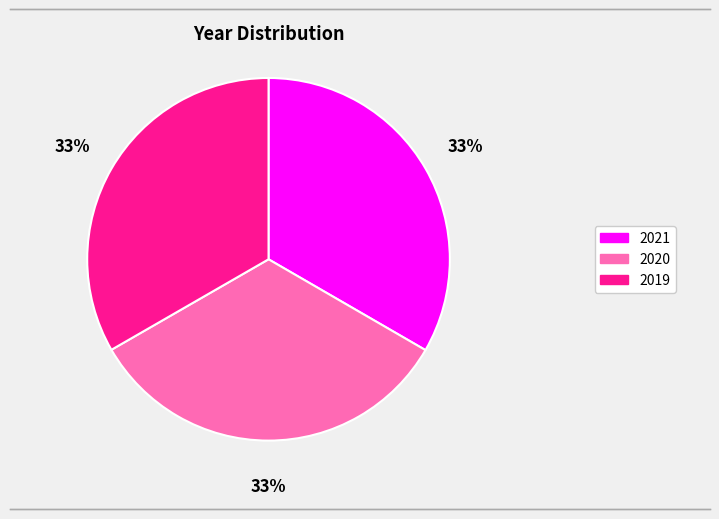

To the nearest percent, what portion does 2019 represent?

33%